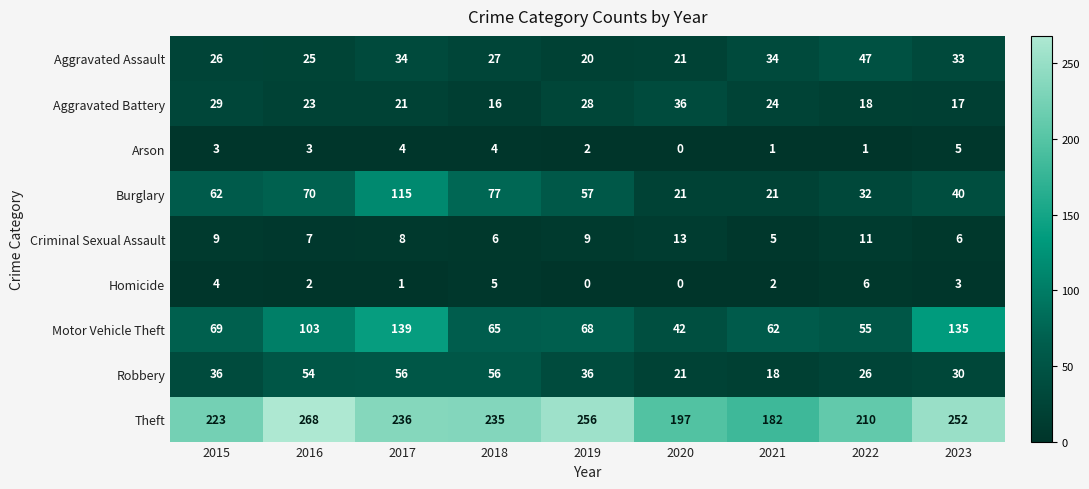

What is the average value of the Homicide series?

3